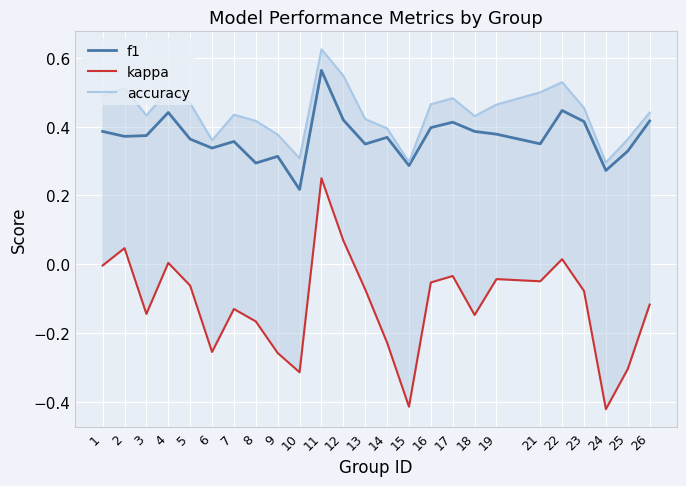

What is the sum of all kappa values?

-2.9